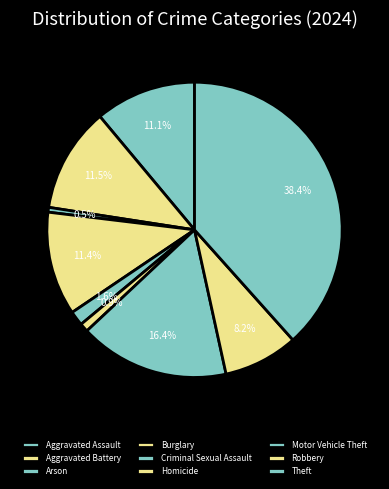

Does any single category account for the majority?

No